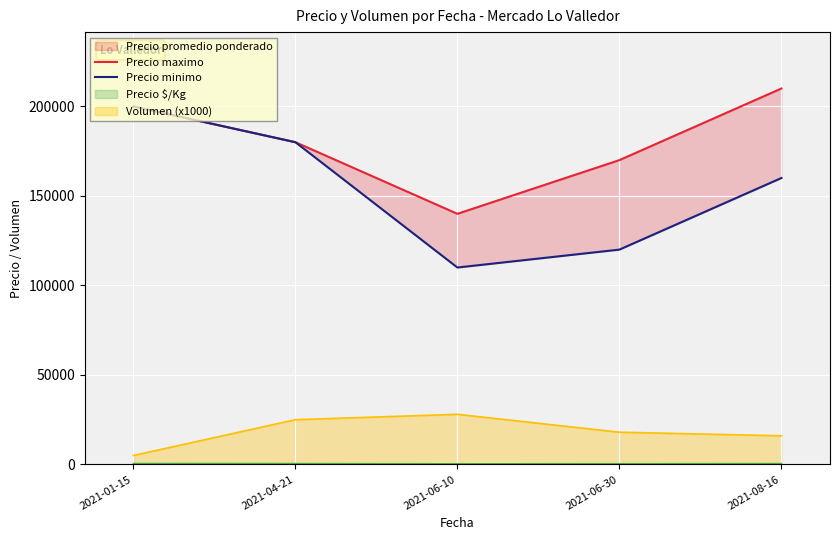

Is the value of Precio maximo at 2021-06-10 greater than the value of Precio minimo at 2021-01-15?

No